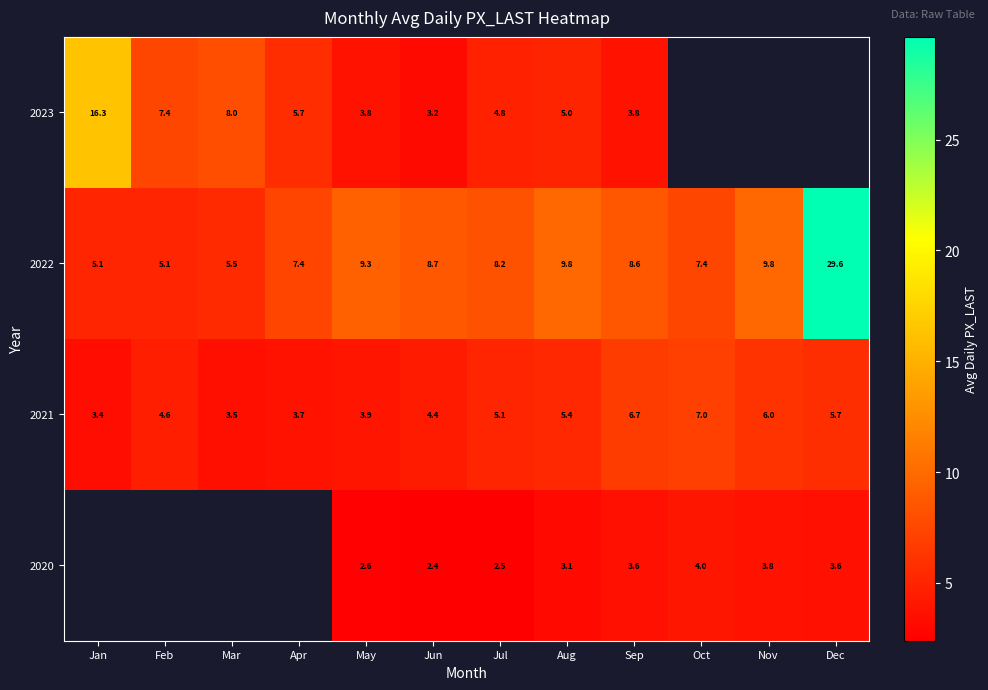

At which label does 2022 reach its peak?

Dec